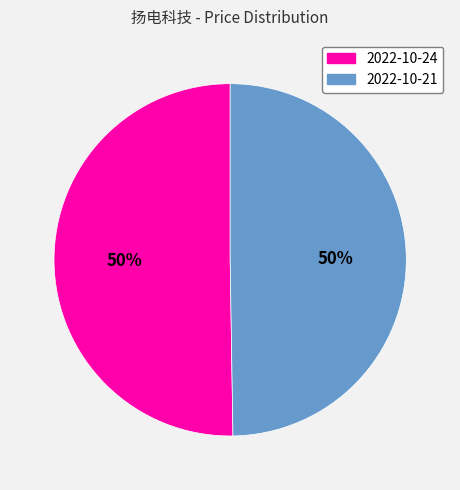

To the nearest percent, what is the average slice percentage?

50%